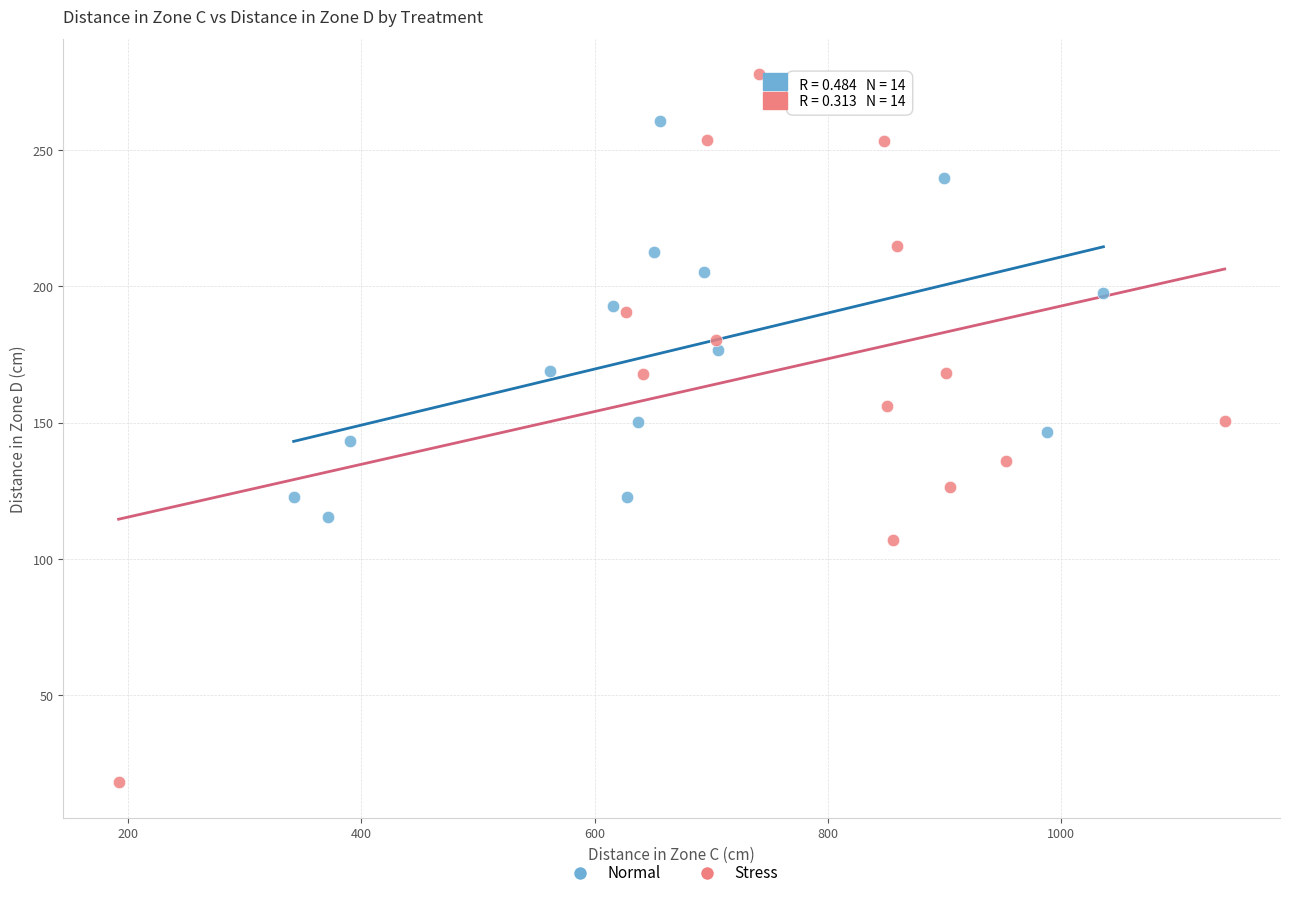

Which series has the widest spread of Y values?

Stress